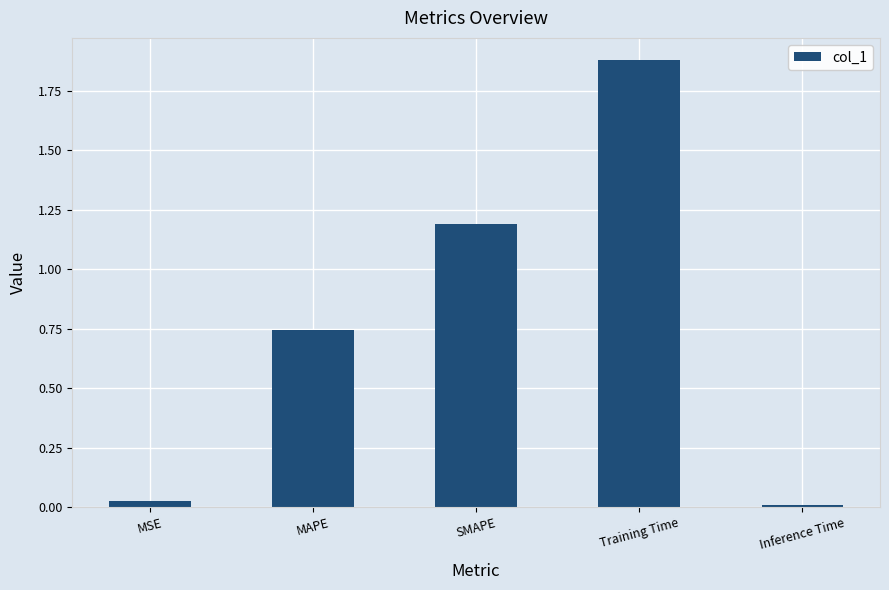

How many distinct data groups are displayed?

1